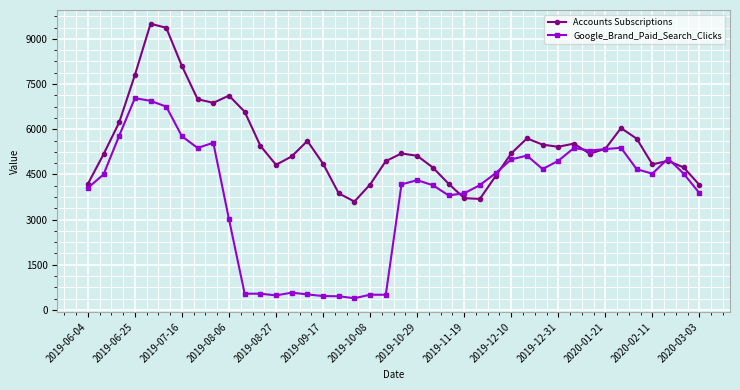

List the series in order of their peak value, highest first.

Accounts Subscriptions, Google_Brand_Paid_Search_Clicks